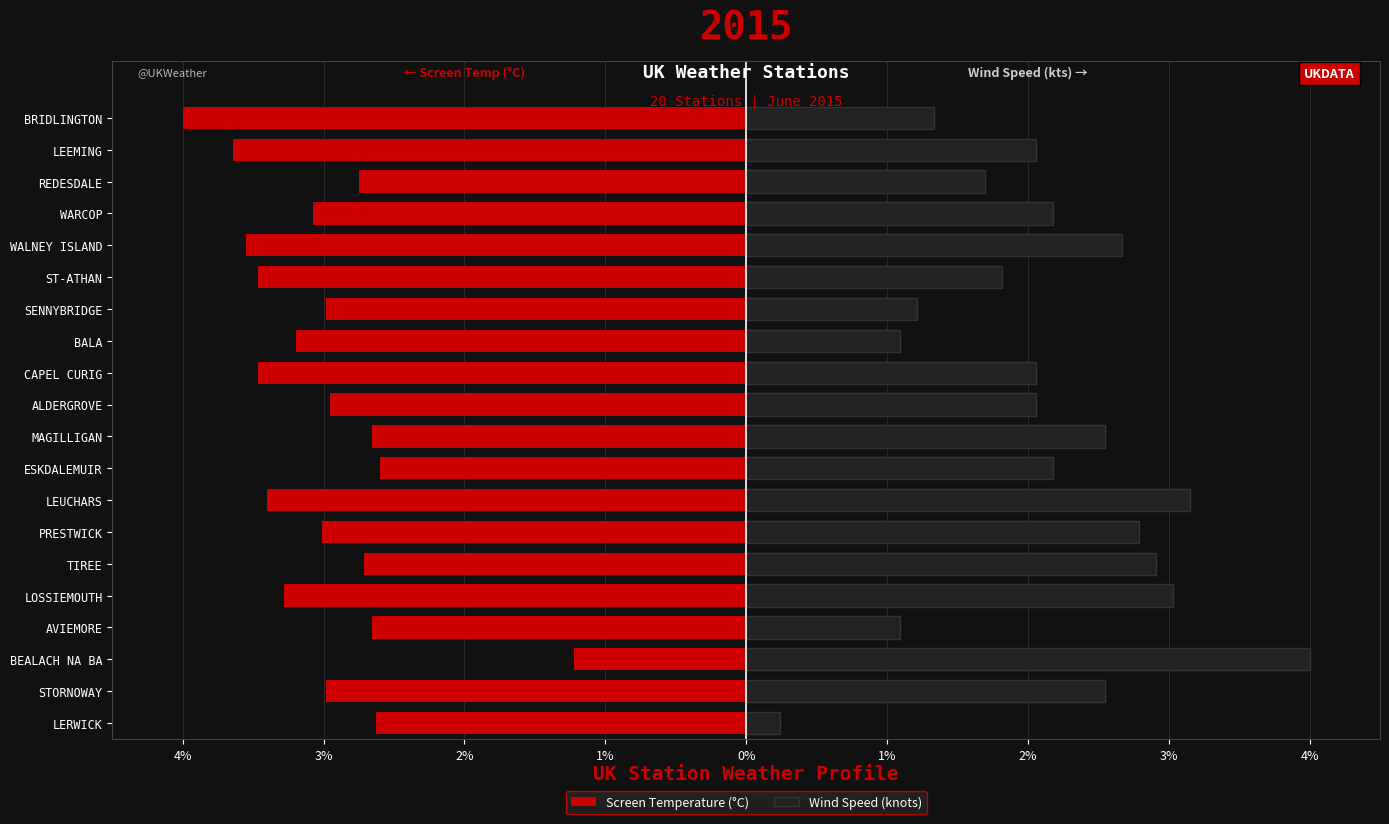

Which series has the widest spread of values?

Wind Speed (knots)